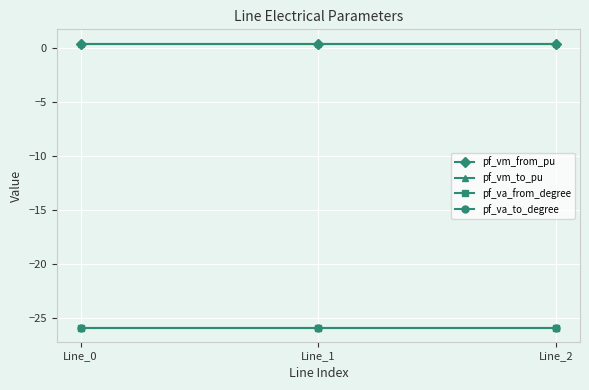

Is this an area chart (filled region under the line)?

No